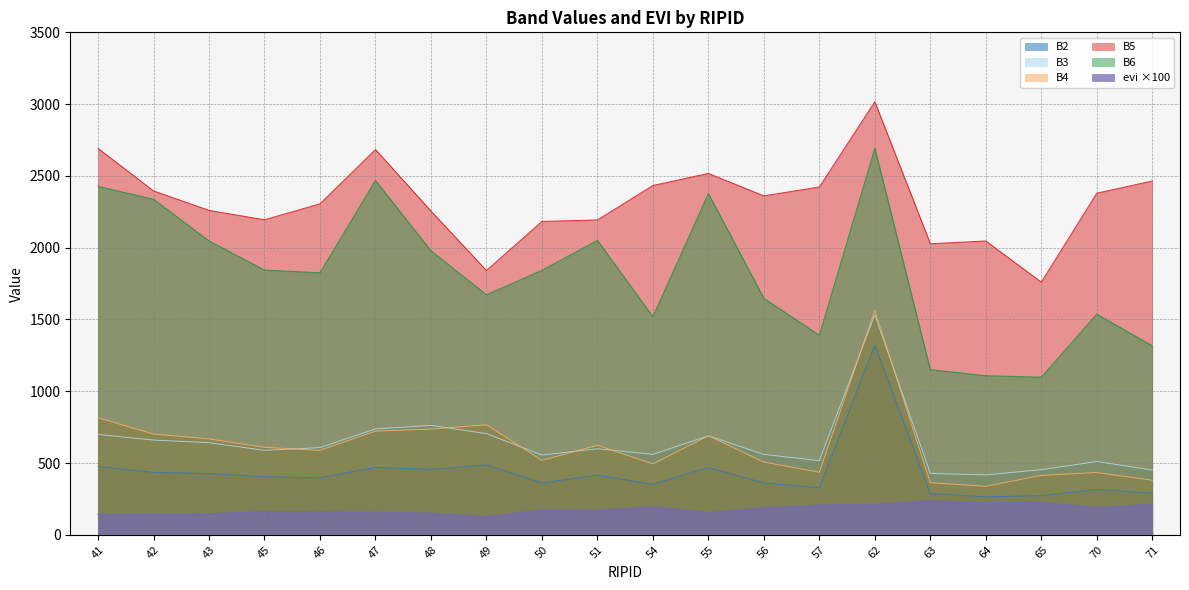

What is the sum of the B2 values at 71 and 64?

555.1